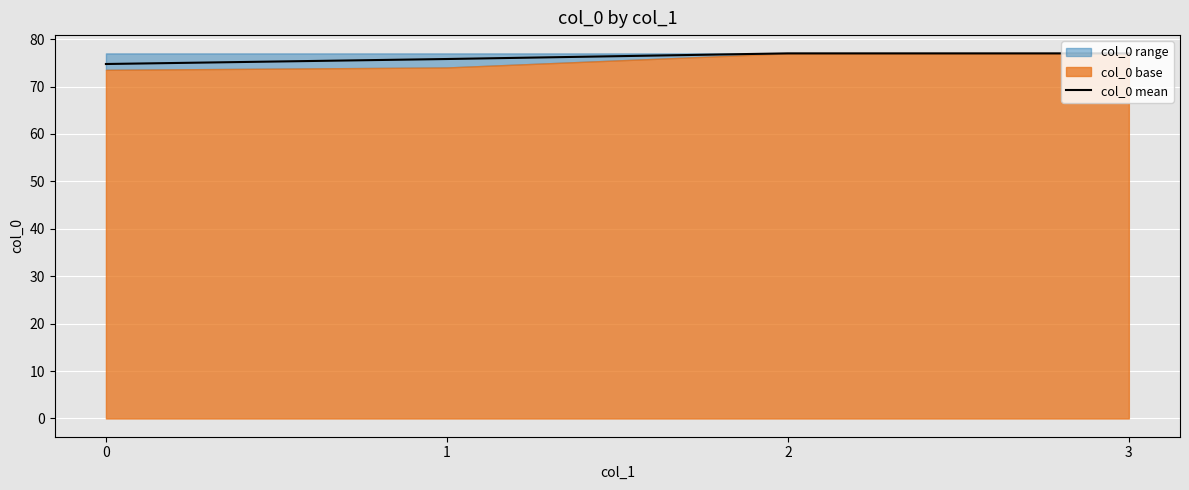

Reading right to left, transcribe all the data shown in this chart.

77.0	77.0	75.8	74.8